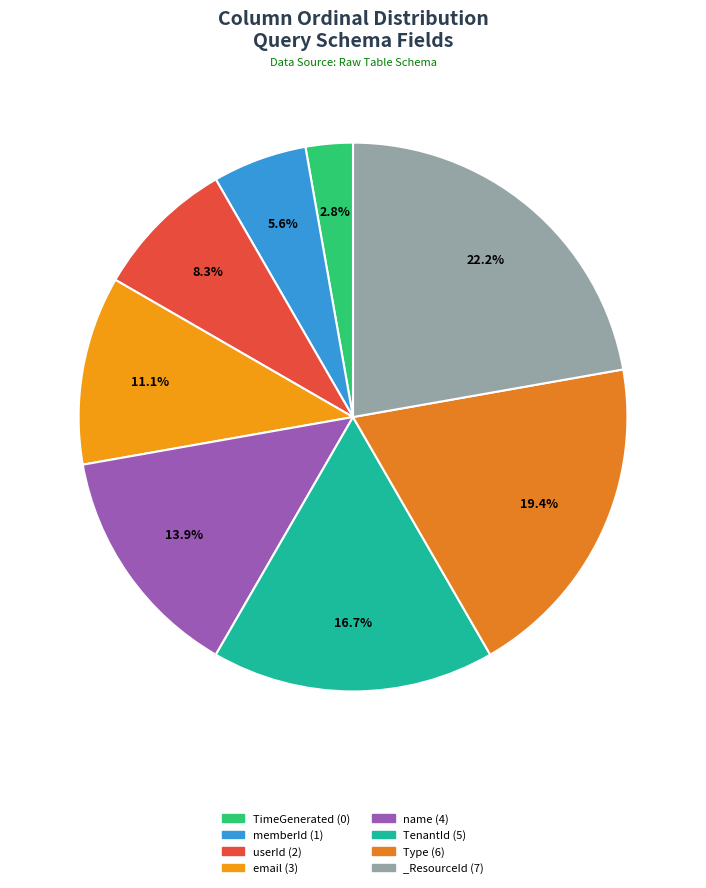

The userId slice represents 15% of the pie. True or false?

False